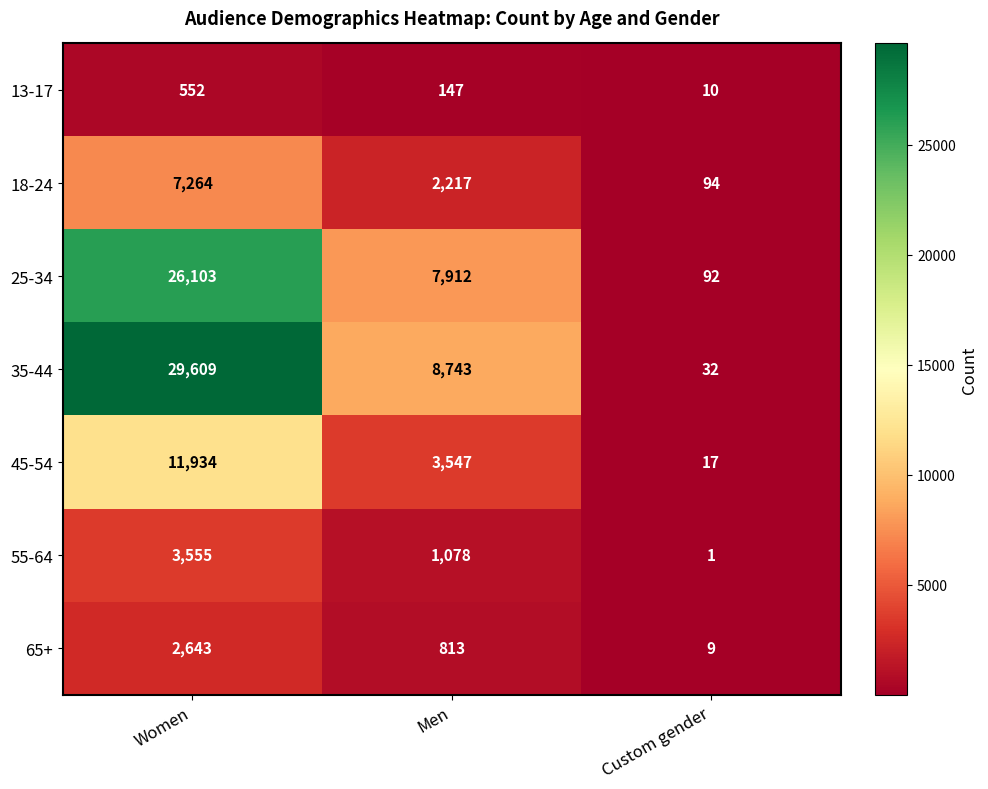

Count the 18-24 values in the range 94 to 7264.

3